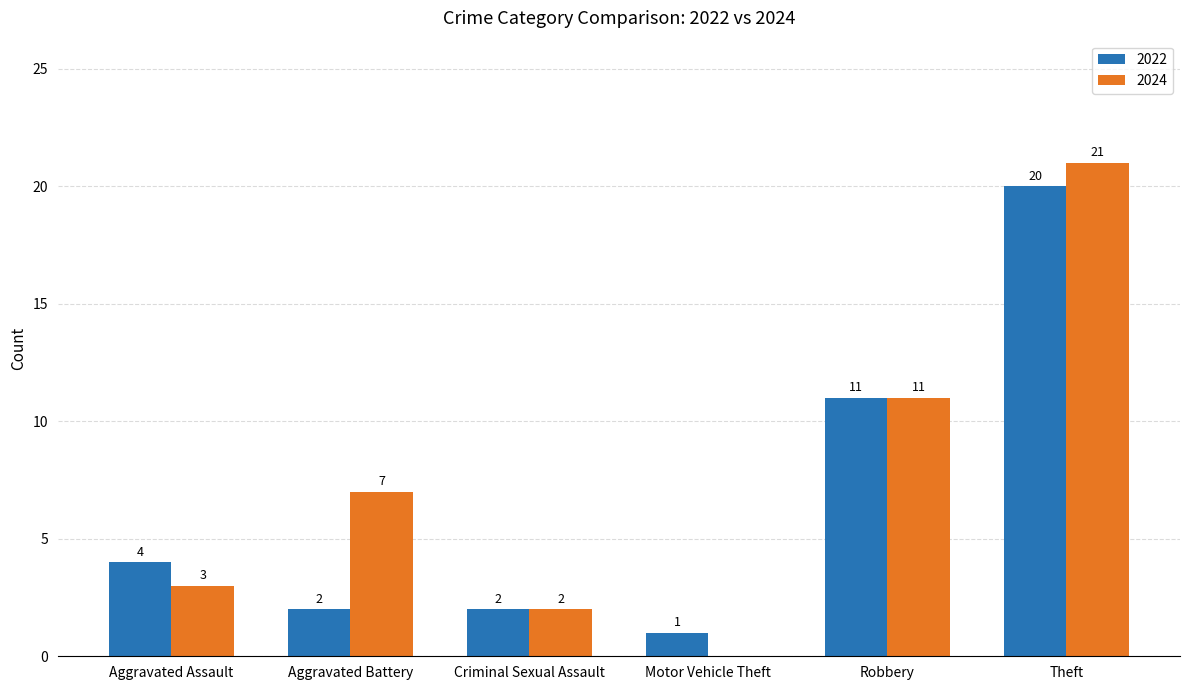

True or false: 2022 has a value of 2 at Aggravated Assault.

False